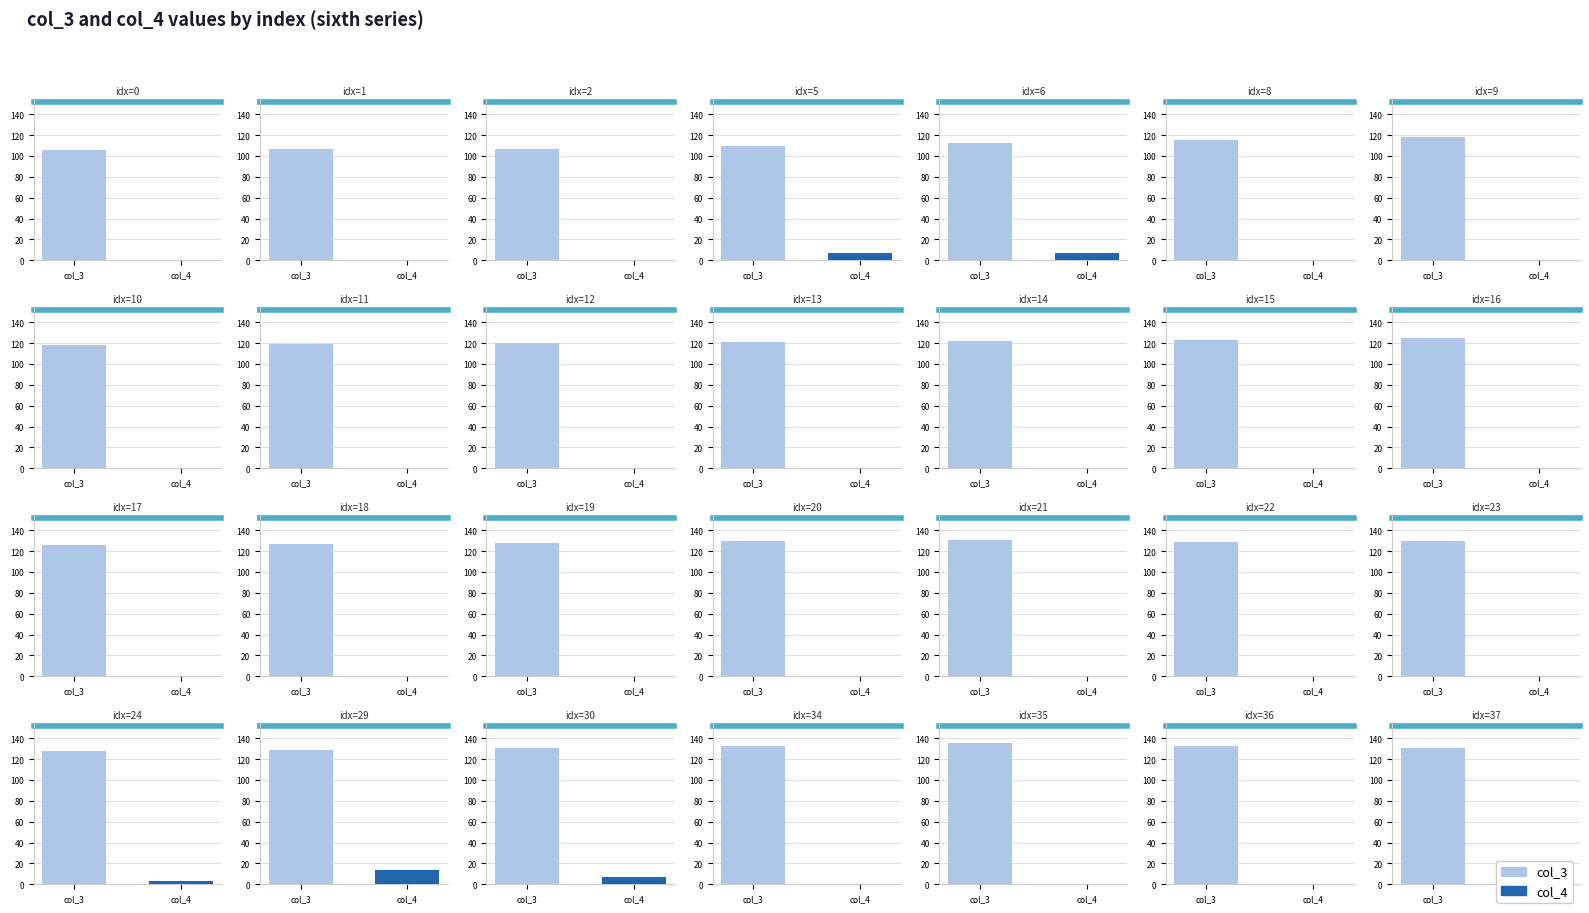

What are all the series names shown in the legend?

col_3, col_4